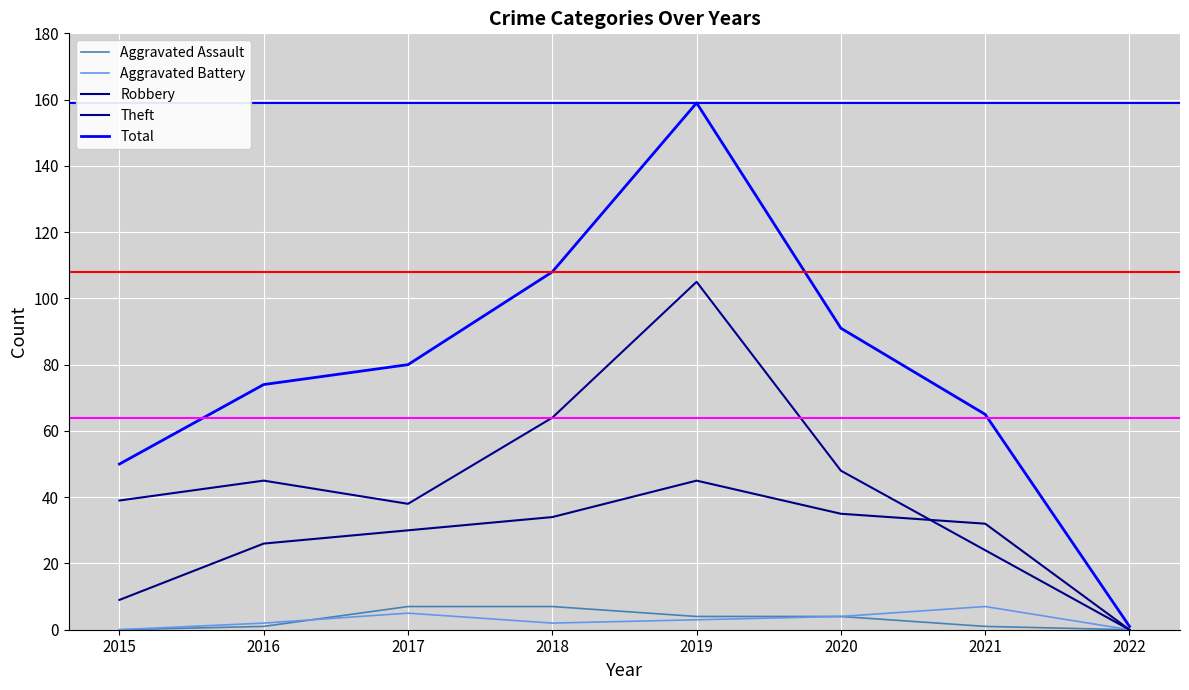

Is this an area chart (filled region under the line)?

No